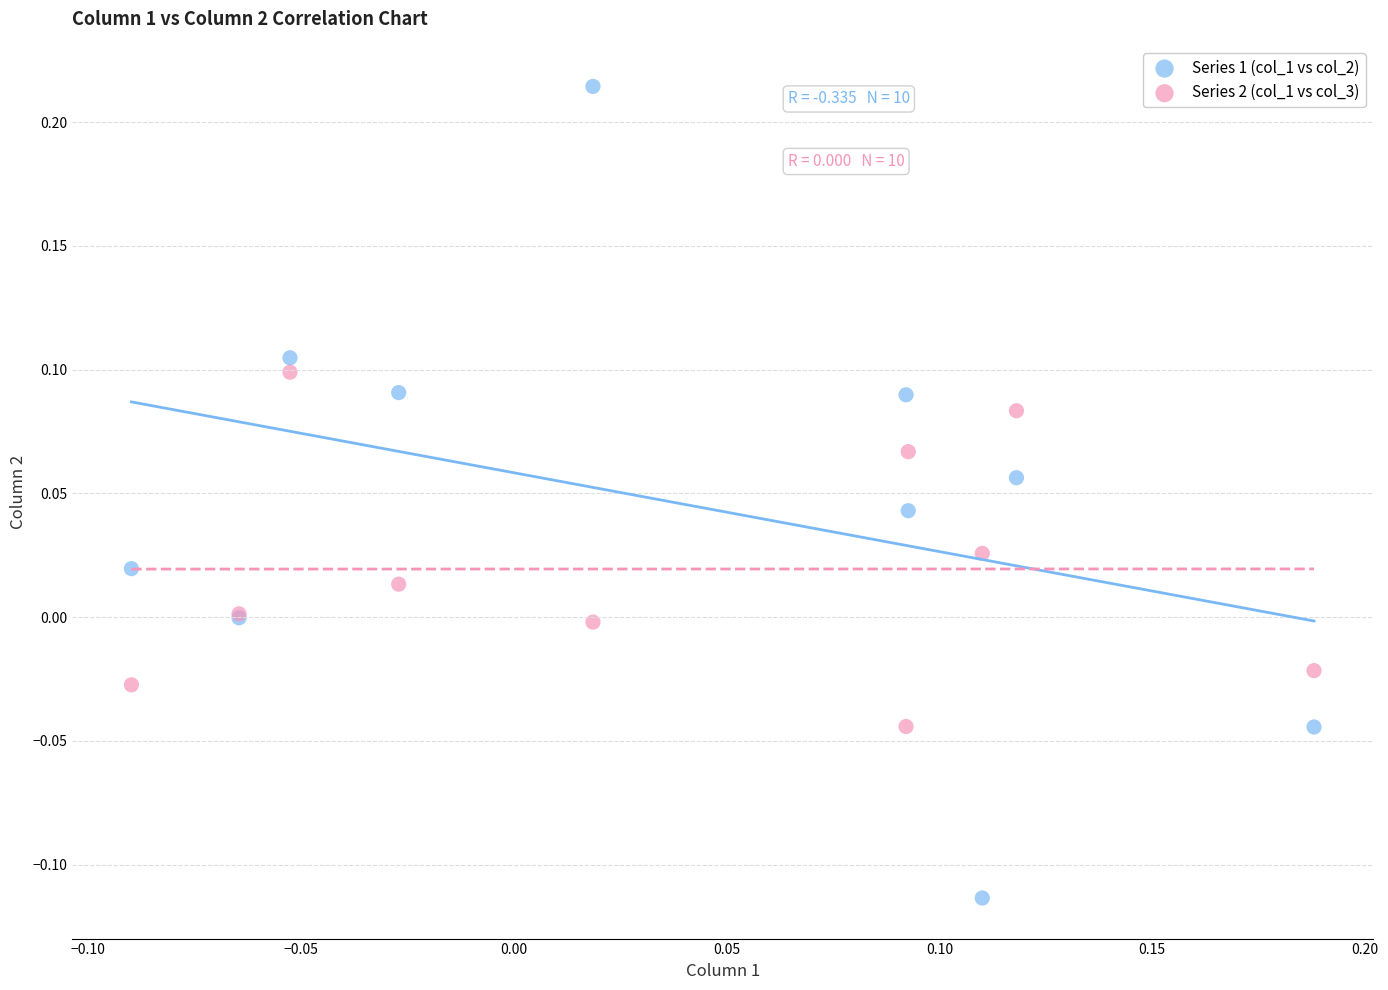

Which series has the widest spread of Y values?

Series 1 (col_1 vs col_2)